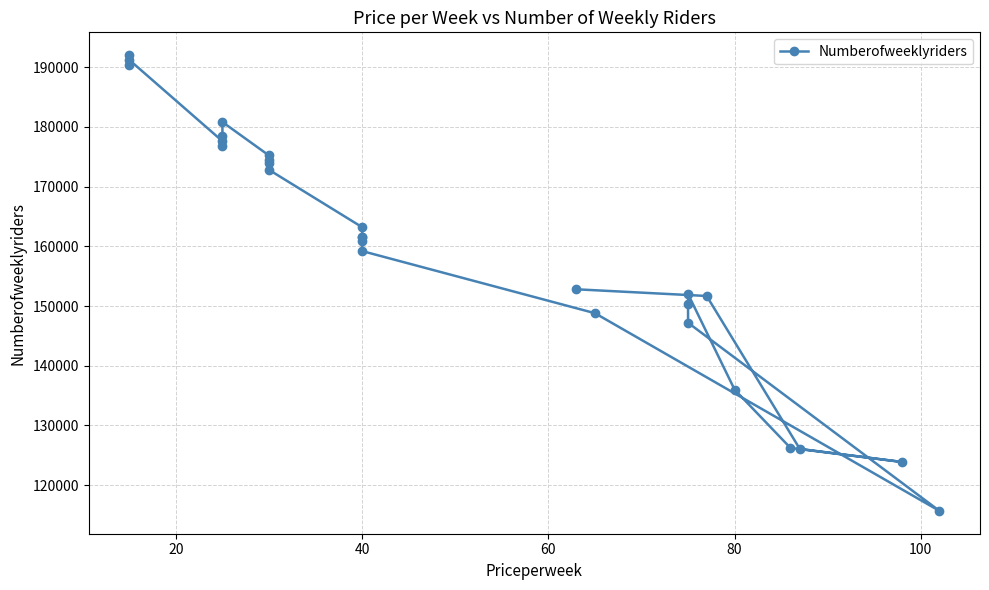

Is it true that the value at 10 is 246710?

False